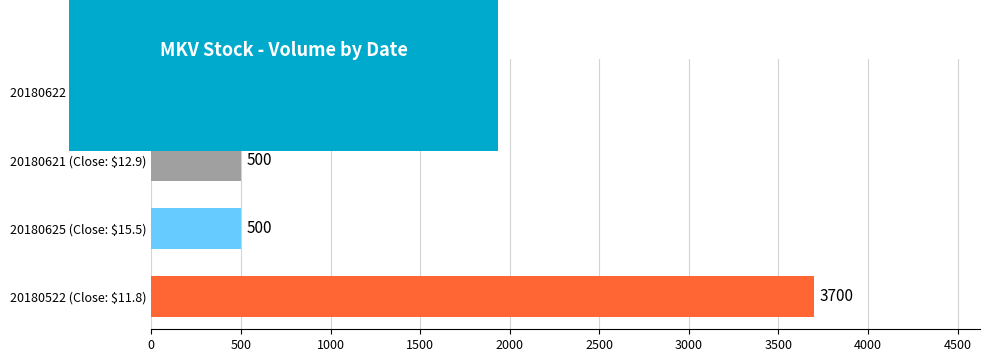

Reading bottom to top, list all the values displayed in this chart.

3700	500	500	400